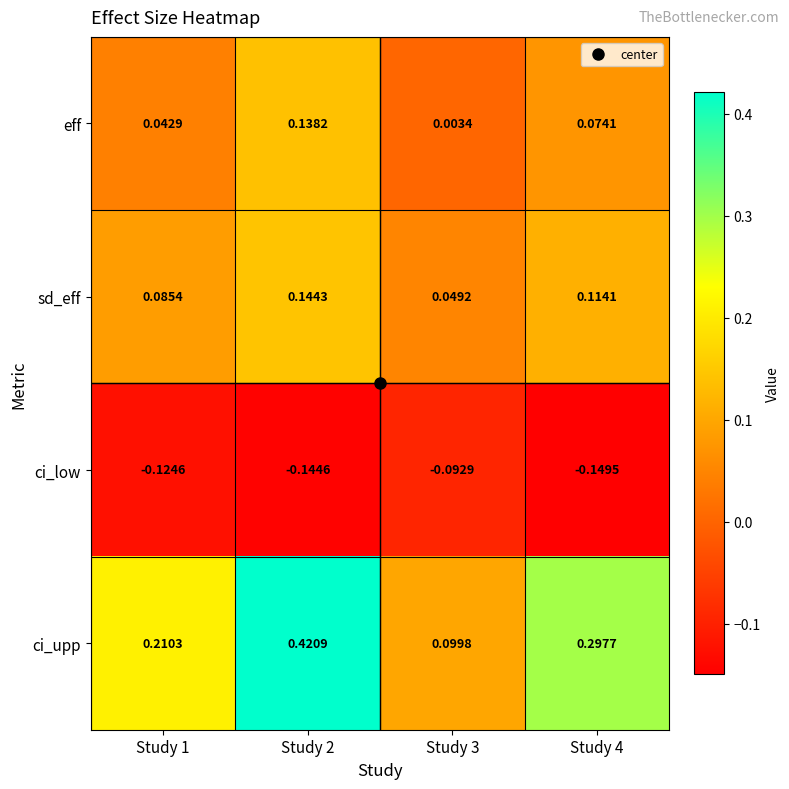

Rank the series by their maximum value, from lowest to highest.

ci_low, eff, sd_eff, ci_upp